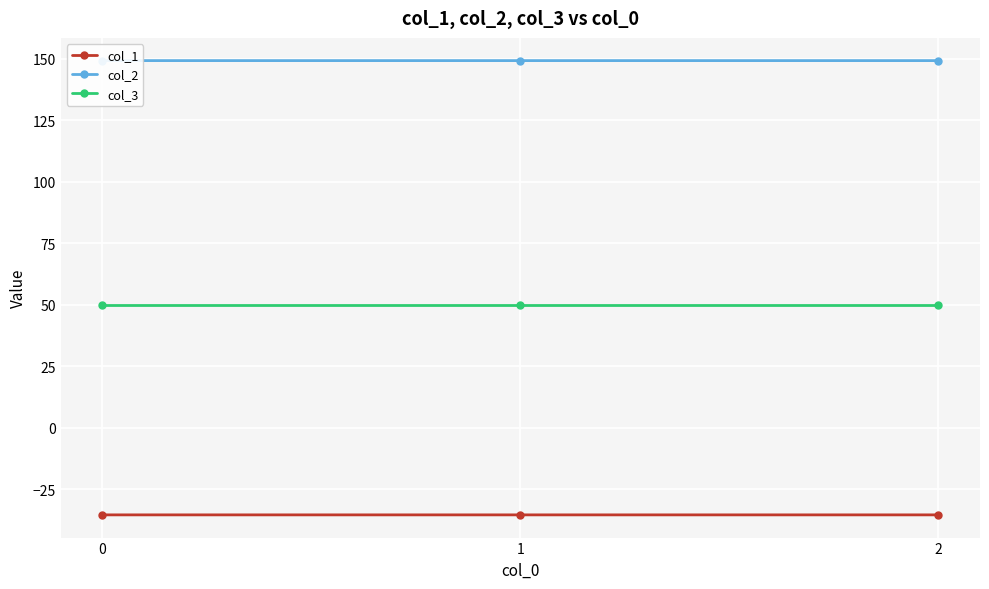

At which label does col_1 reach its peak?

2